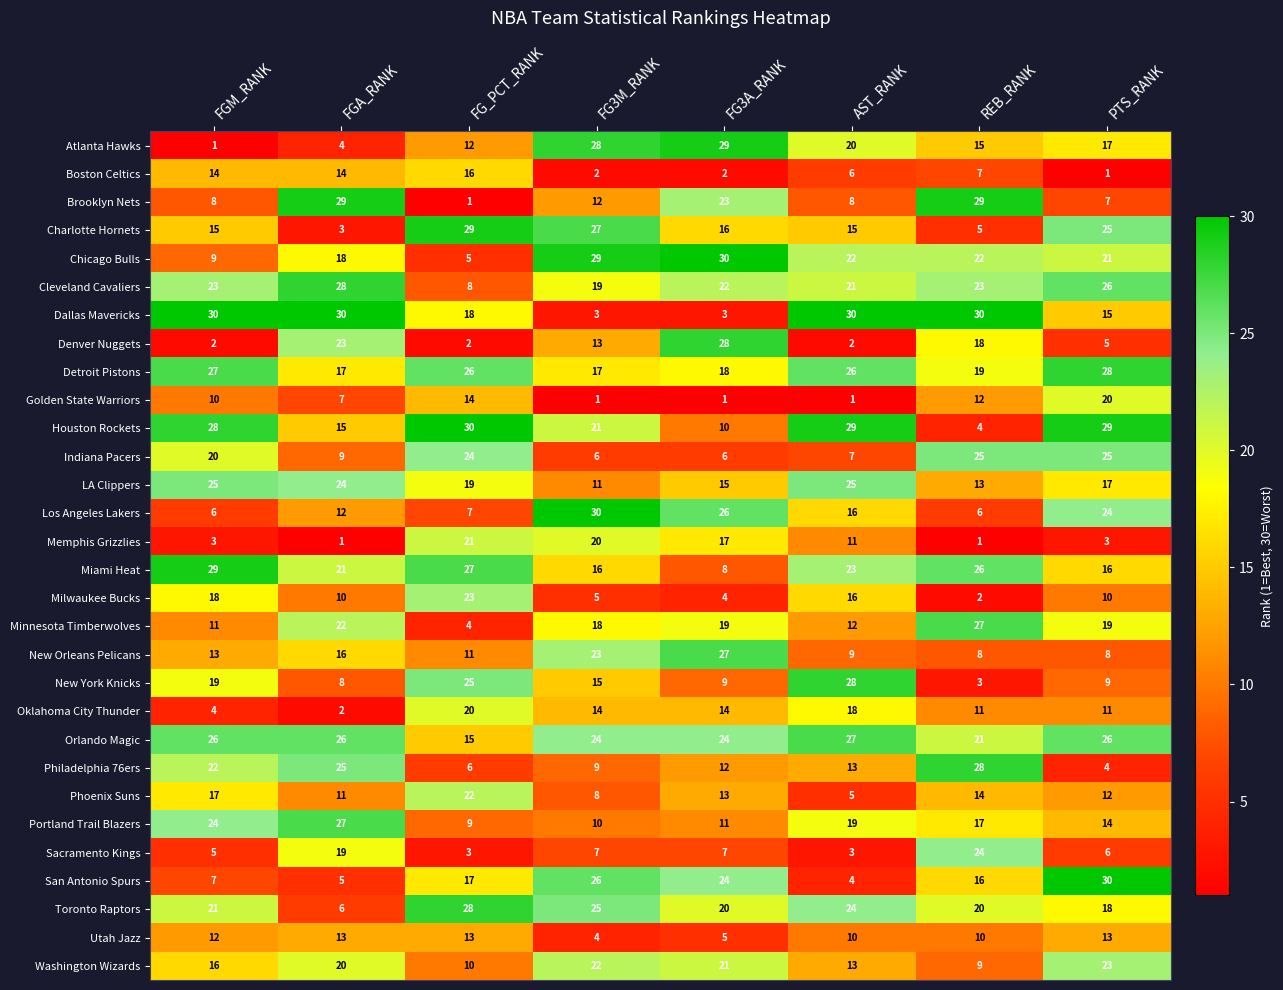

At FG_PCT_RANK, list the series in order from smallest to largest.

Brooklyn Nets, Denver Nuggets, Sacramento Kings, Minnesota Timberwolves, Chicago Bulls, Philadelphia 76ers, Los Angeles Lakers, Cleveland Cavaliers, Portland Trail Blazers, Washington Wizards, New Orleans Pelicans, Atlanta Hawks, Utah Jazz, Golden State Warriors, Orlando Magic, Boston Celtics, San Antonio Spurs, Dallas Mavericks, LA Clippers, Oklahoma City Thunder, Memphis Grizzlies, Phoenix Suns, Milwaukee Bucks, Indiana Pacers, New York Knicks, Detroit Pistons, Miami Heat, Toronto Raptors, Charlotte Hornets, Houston Rockets